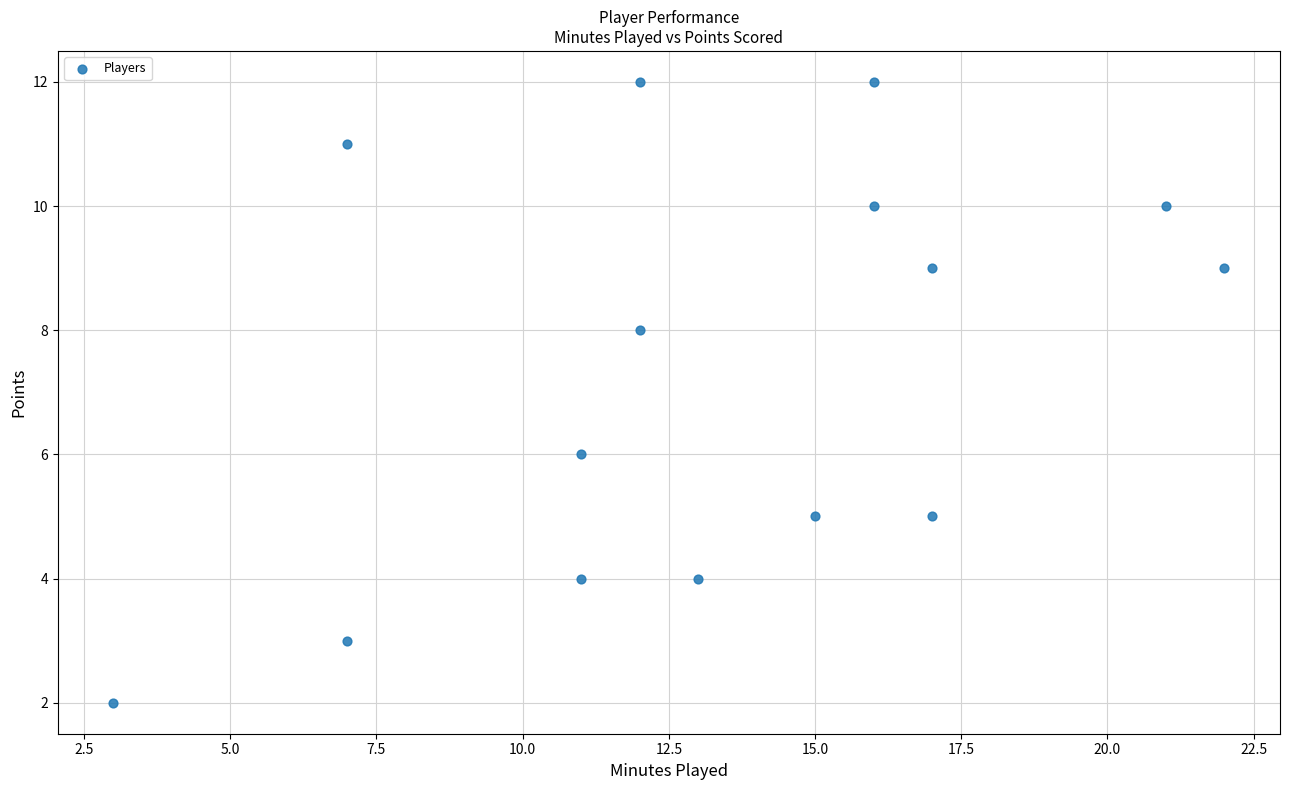

What is the range of Y values (max minus min)?

10